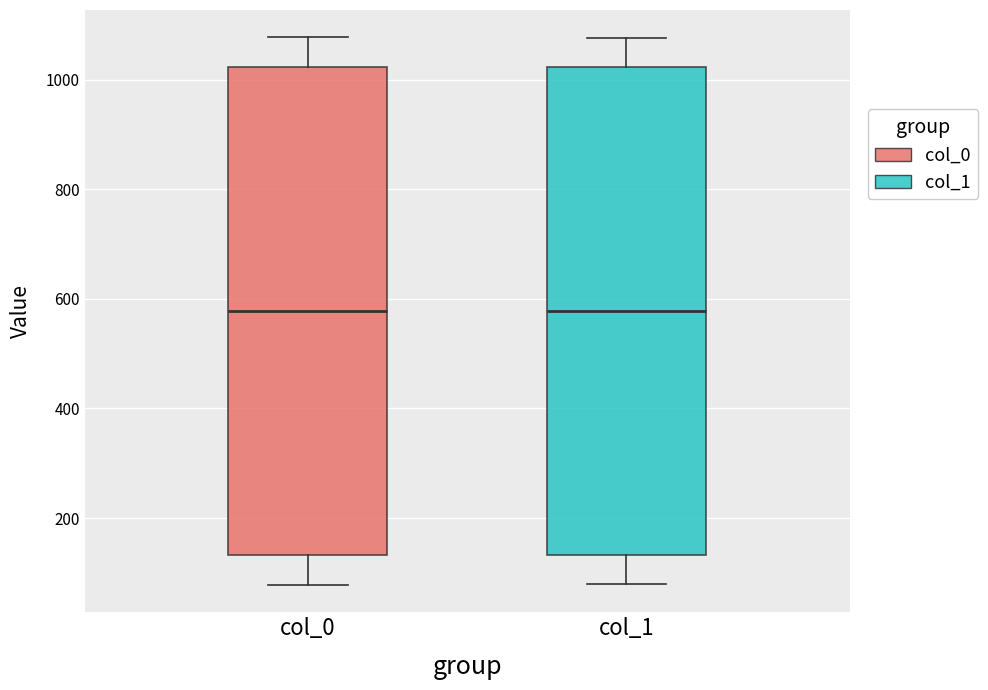

Reading left to right, transcribe this box plot: for each box, give where its median line is, the range the box spans, and where its two whiskers end, as read against the y-axis. The values are not printed on the chart, so give them approximately, as read against the axis.

col_0: median 580, box 140 to 1020, whiskers 80 to 1080
col_1: median 580, box 140 to 1020, whiskers 80 to 1080